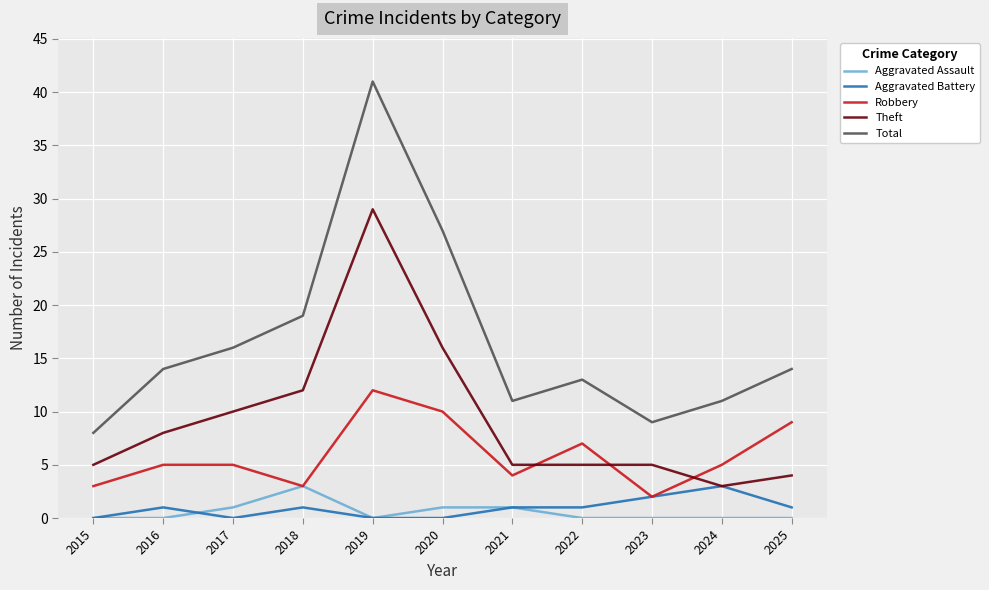

Reading left to right, extract all data points from this chart.

Aggravated Assault: 2015=0	2016=0	2017=1	2018=3	2019=0	2020=1	2021=1	2022=0	2023=0	2024=0	2025=0
Aggravated Battery: 2015=0	2016=1	2017=0	2018=1	2019=0	2020=0	2021=1	2022=1	2023=2	2024=3	2025=1
Robbery: 2015=3	2016=5	2017=5	2018=3	2019=12	2020=10	2021=4	2022=7	2023=2	2024=5	2025=9
Theft: 2015=5	2016=8	2017=10	2018=12	2019=29	2020=16	2021=5	2022=5	2023=5	2024=3	2025=4
Total: 2015=8	2016=14	2017=16	2018=19	2019=41	2020=27	2021=11	2022=13	2023=9	2024=11	2025=14